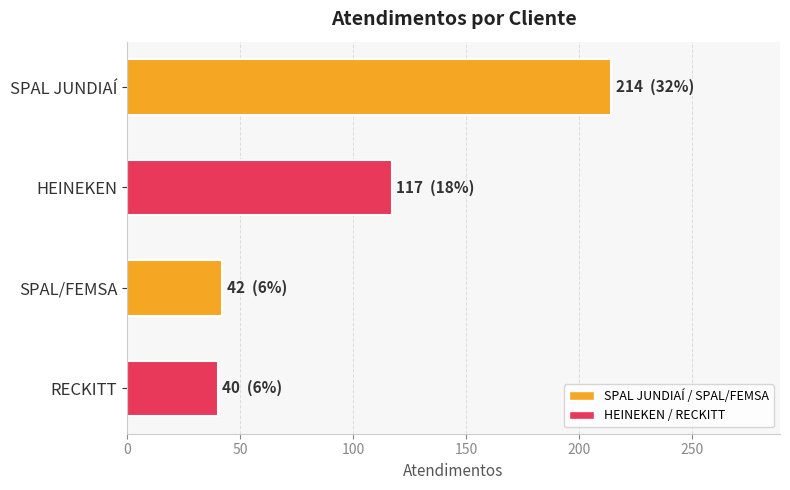

Which category has the highest value across all series?

SPAL JUNDIAÍ